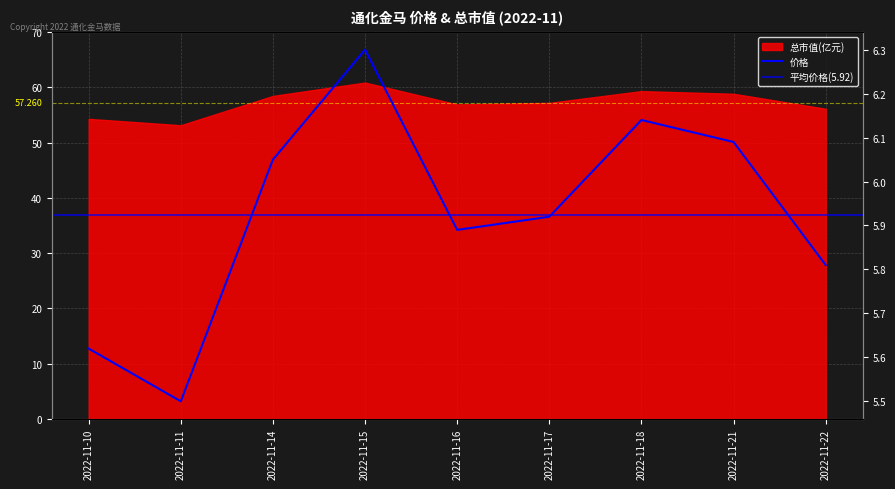

Where is the first local maximum?

2022-11-15